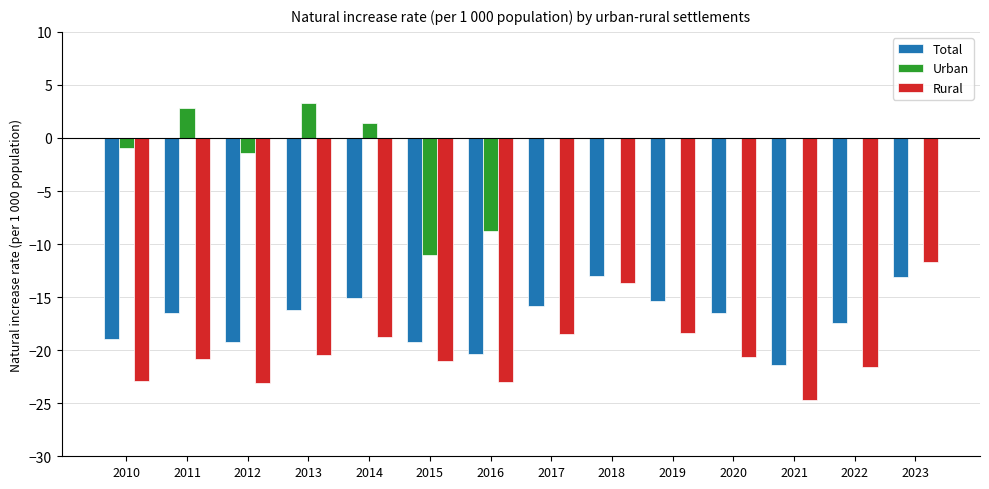

Where does the Rural series first go above -20?

2014